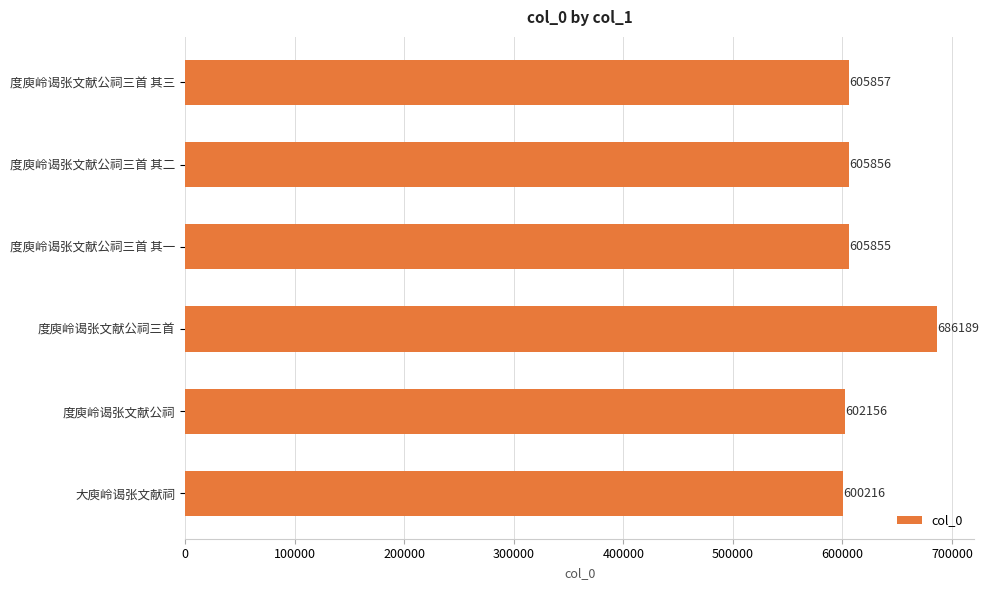

Does the chart contain stacked bars?

No